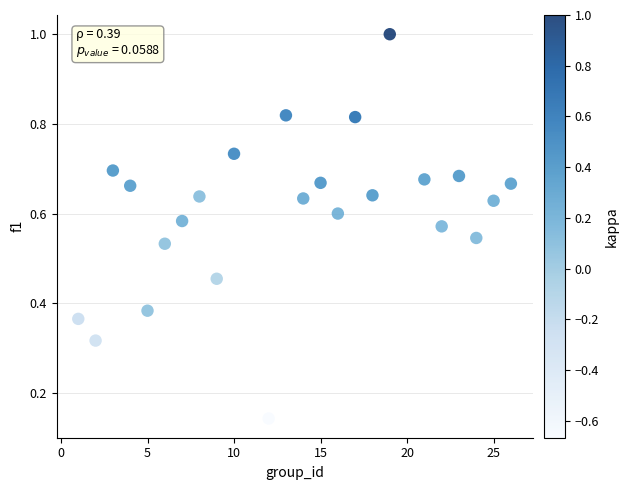

What is the range of X values (max minus min)?

25.0